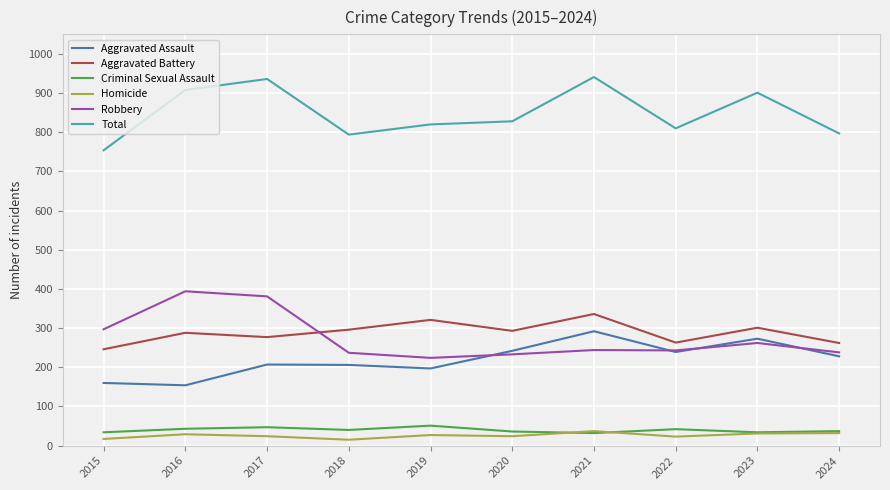

The value of Robbery at 2022 is 243. True or false?

True